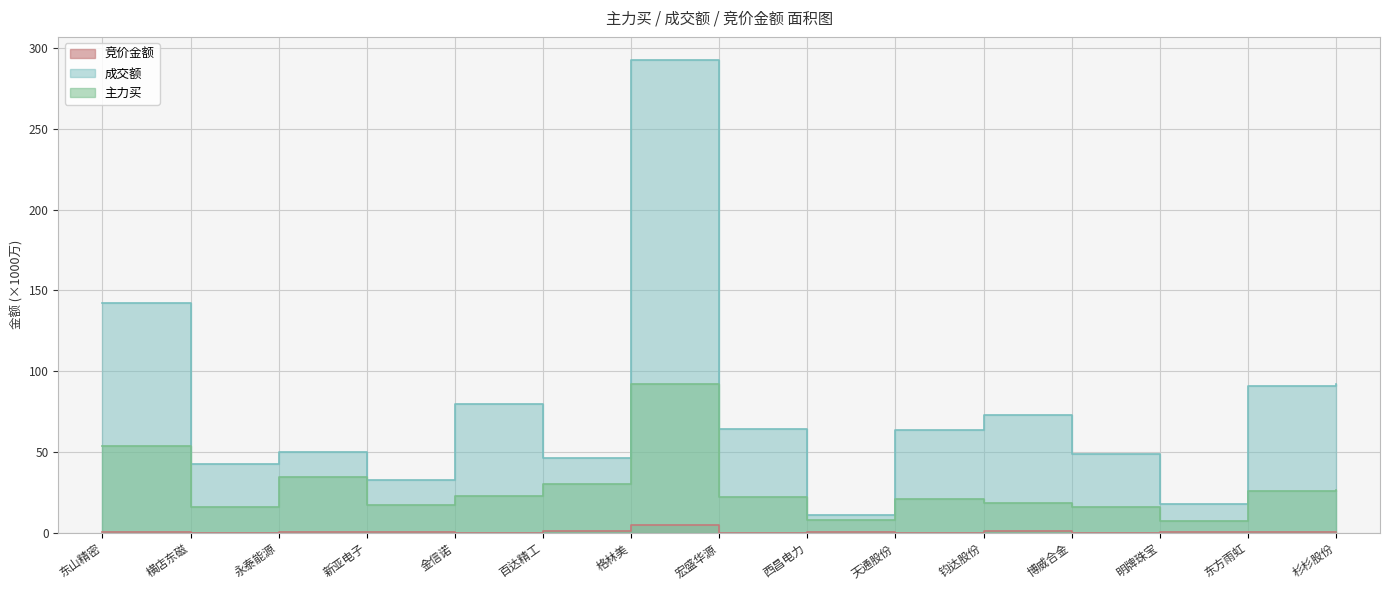

Which series has the largest total across all categories?

成交额